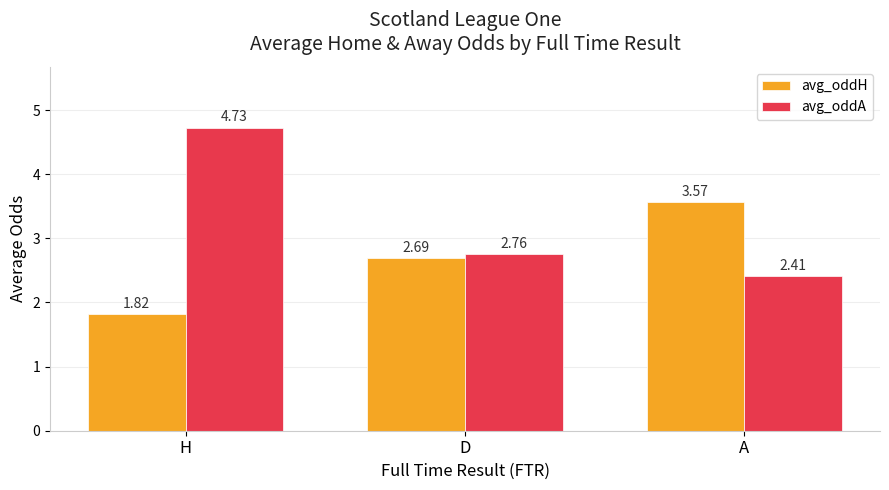

What is the average value of the avg_oddA series?

3.3